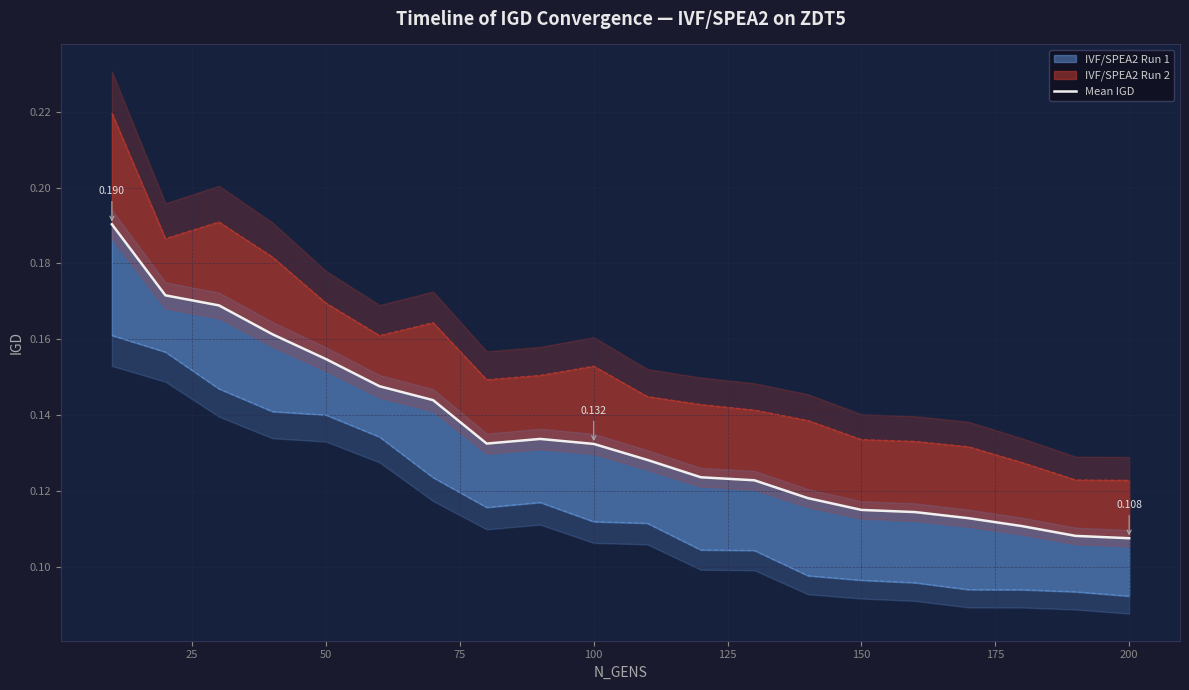

How many interior local valleys (lower than both neighbors) does the data have?

1